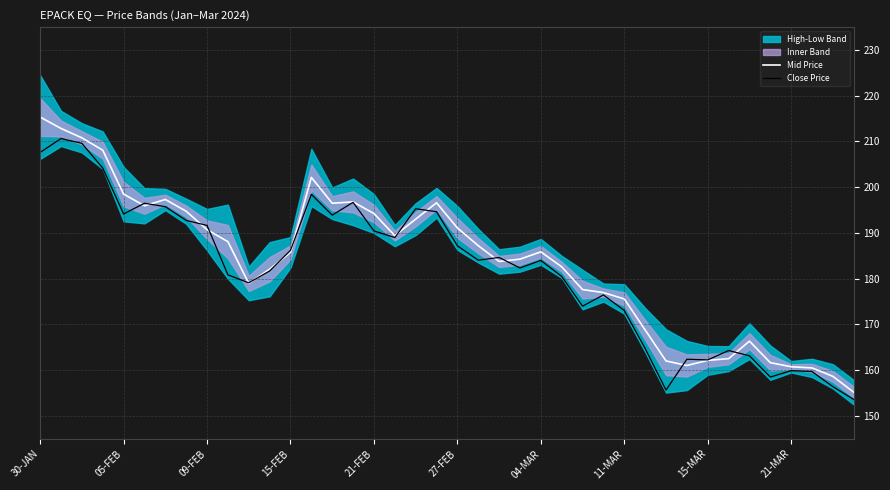

How many lines are shown in the chart?

2